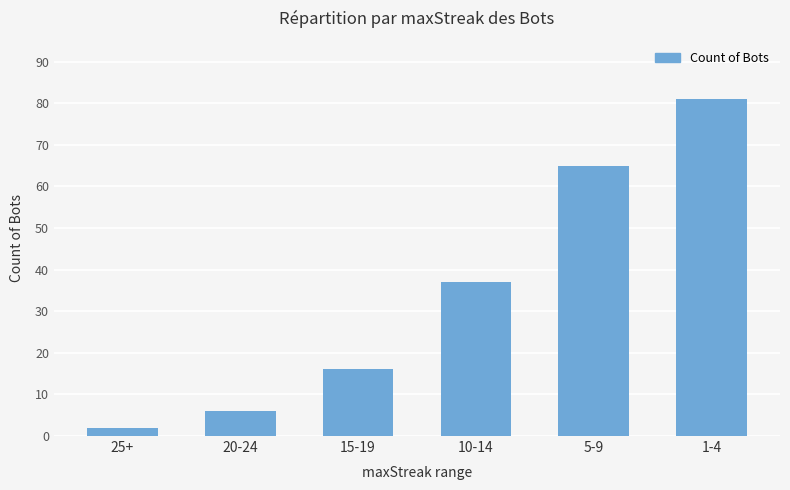

List the labels in order of value, smallest first.

25+, 20-24, 15-19, 10-14, 5-9, 1-4